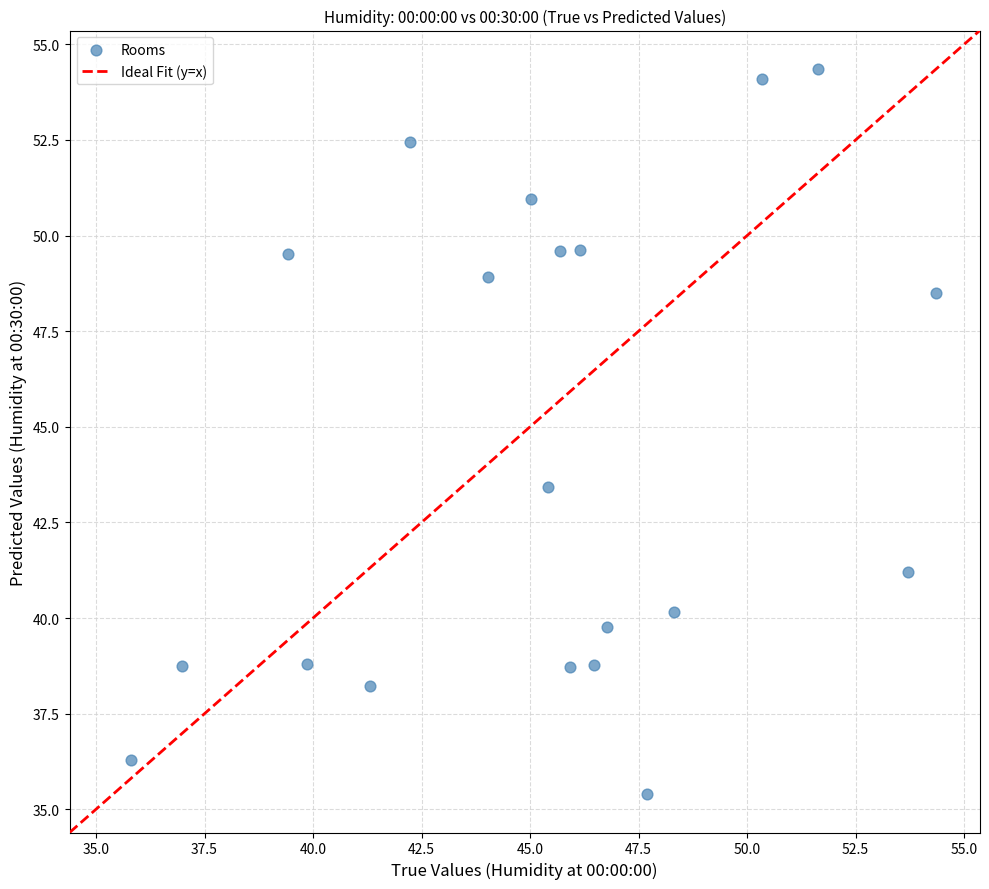

What Y value in the scatter plot is closest to 44?

43.4